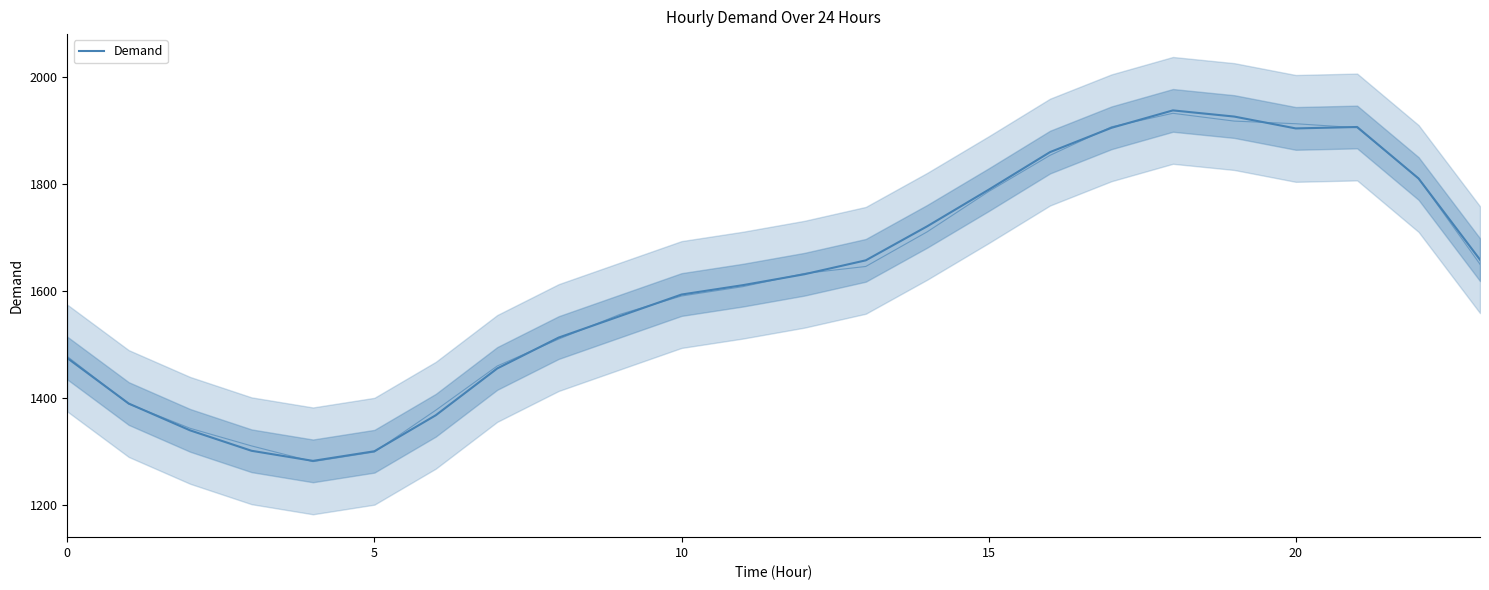

What is the difference between the second highest and minimum values?

644.5